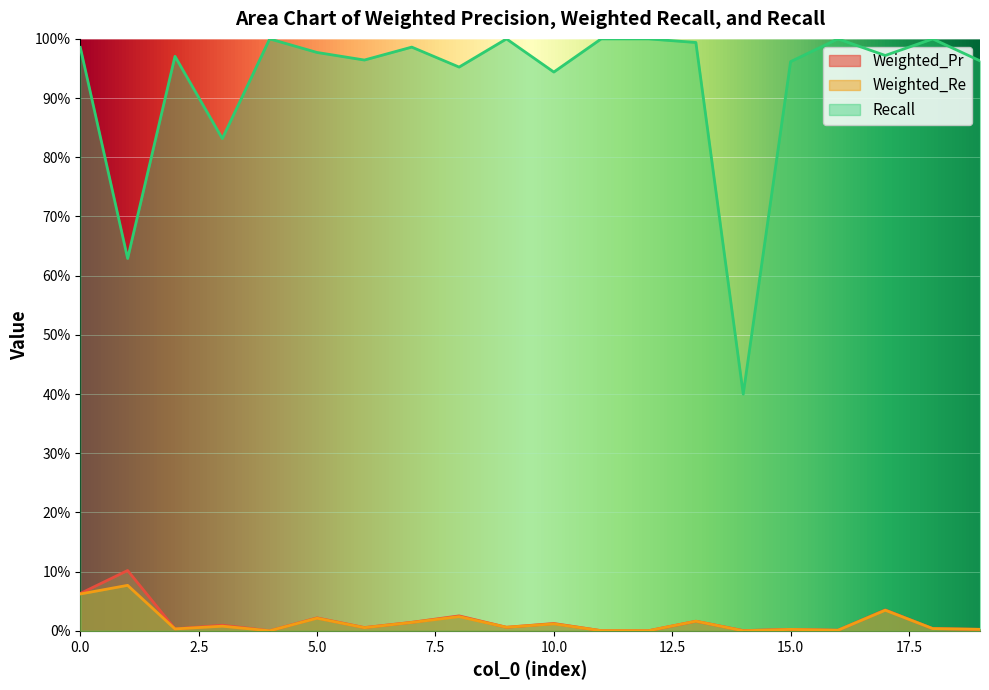

Rank the series by their maximum value, from lowest to highest.

Weighted_Re, Weighted_Pr, Recall